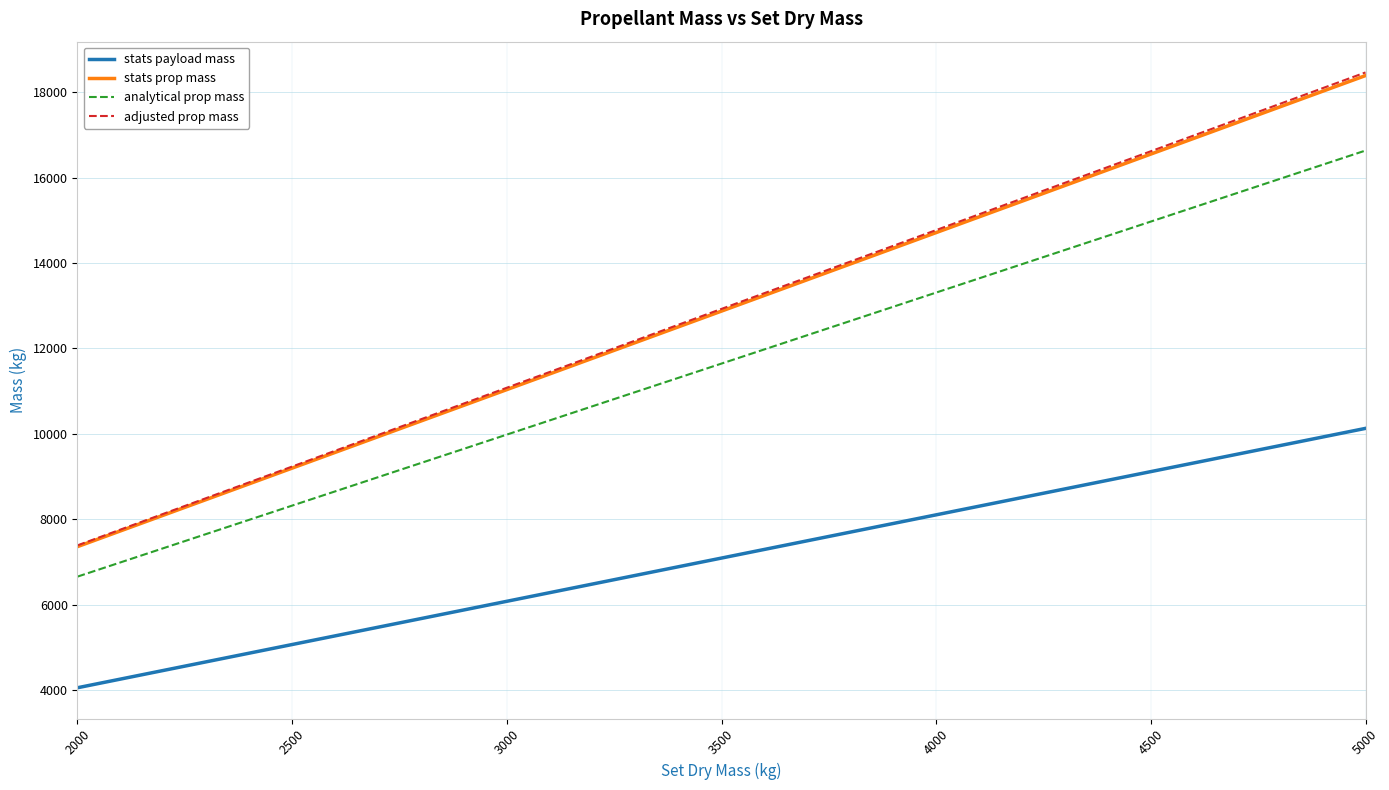

True or false: analytical prop mass and adjusted prop mass intersect in this chart.

False